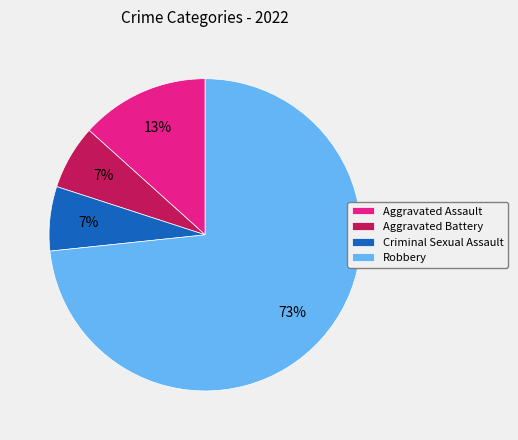

How many slices are in this pie chart?

4